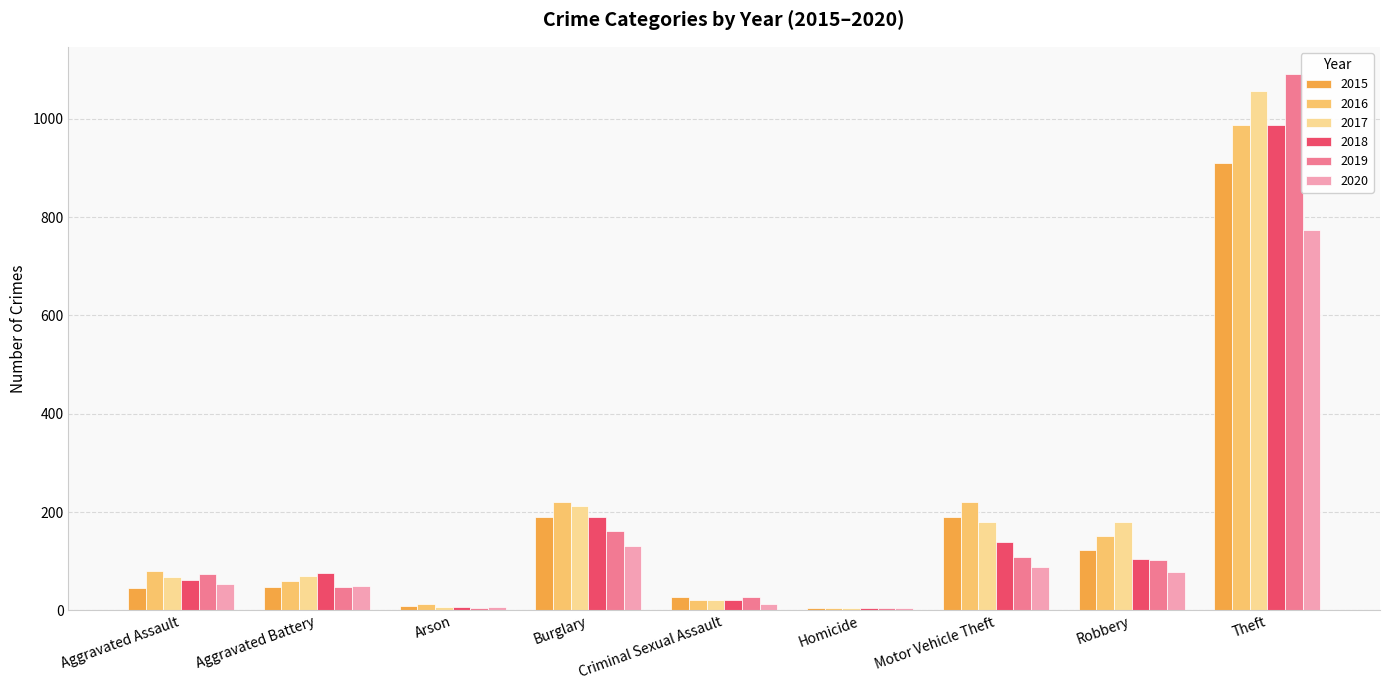

Which series changed the most between Homicide and Motor Vehicle Theft?

2016